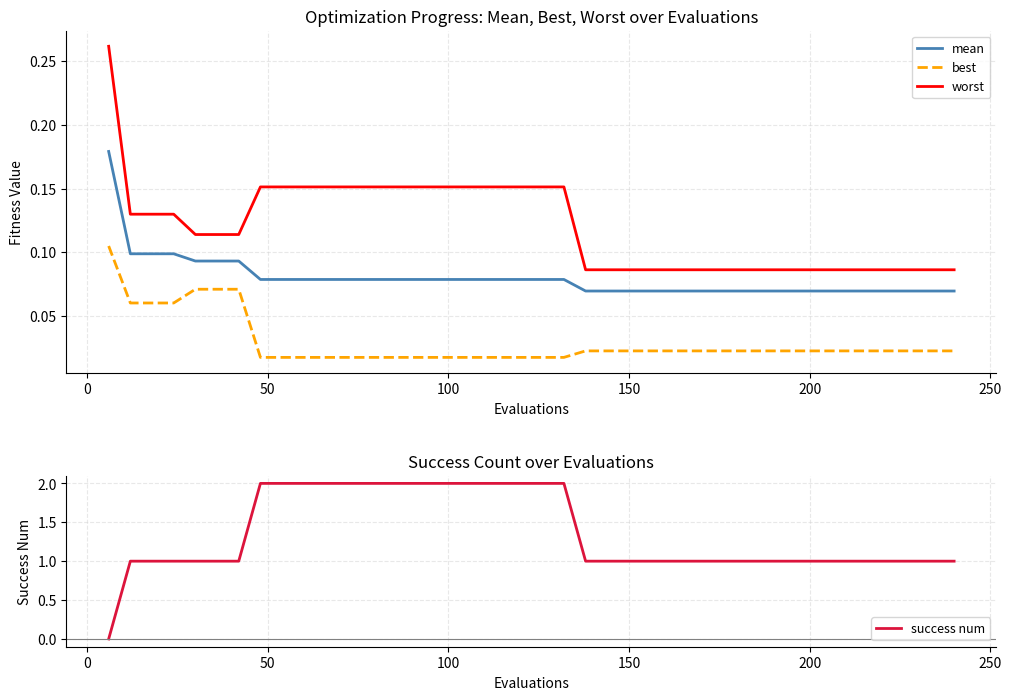

Which series has the largest total across all categories?

success num